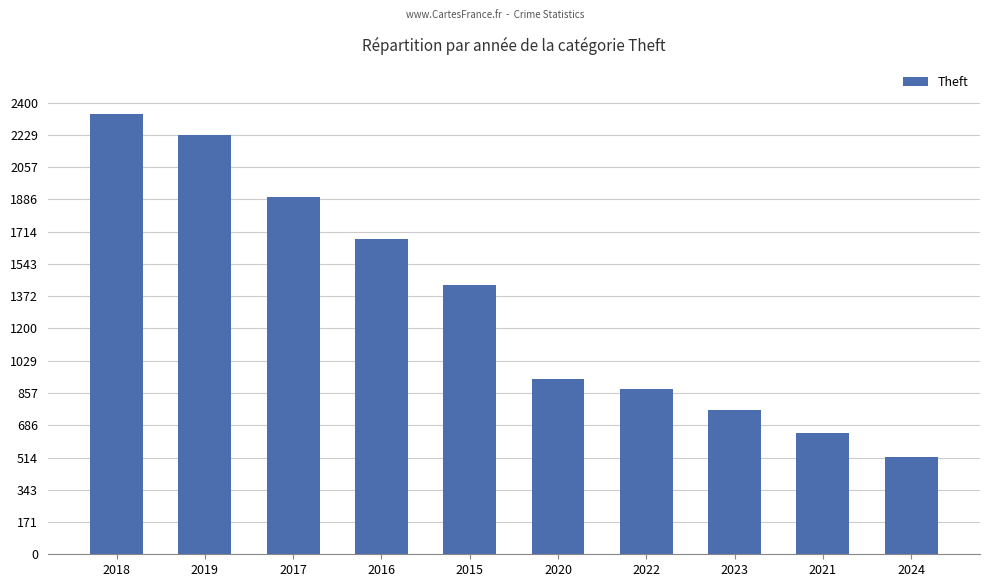

The chart shows a value of 385 at 2017. True or false?

False